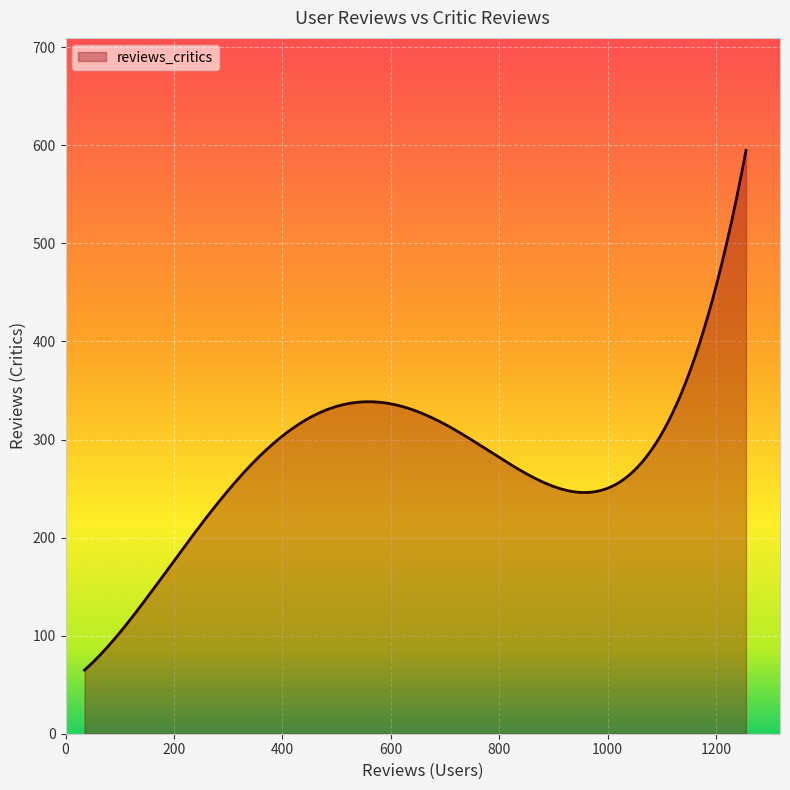

What is the greatest value displayed?

594.7